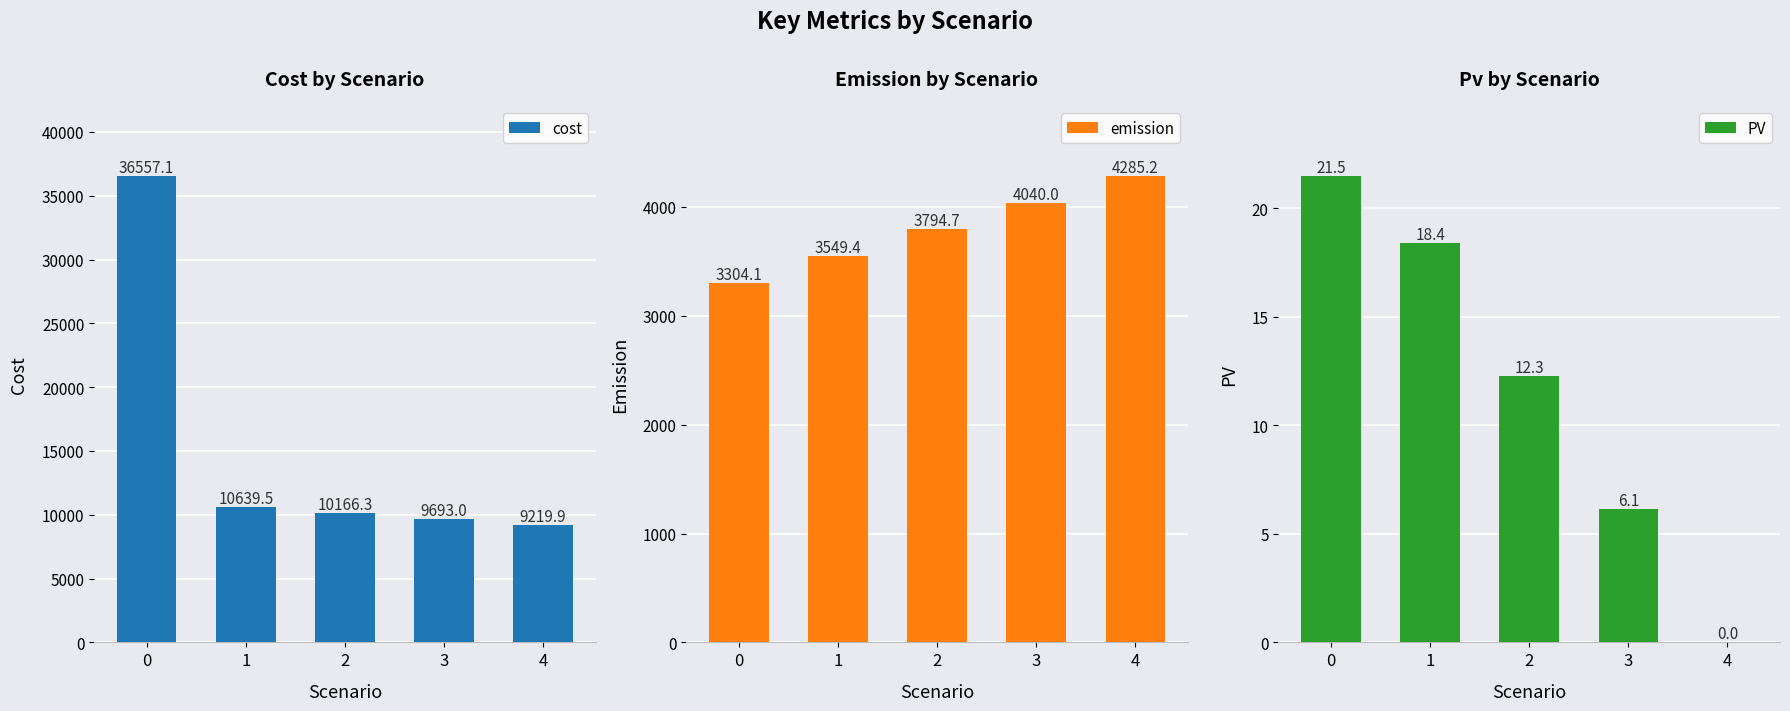

What is the approximate value of emission at 3?

4040.0